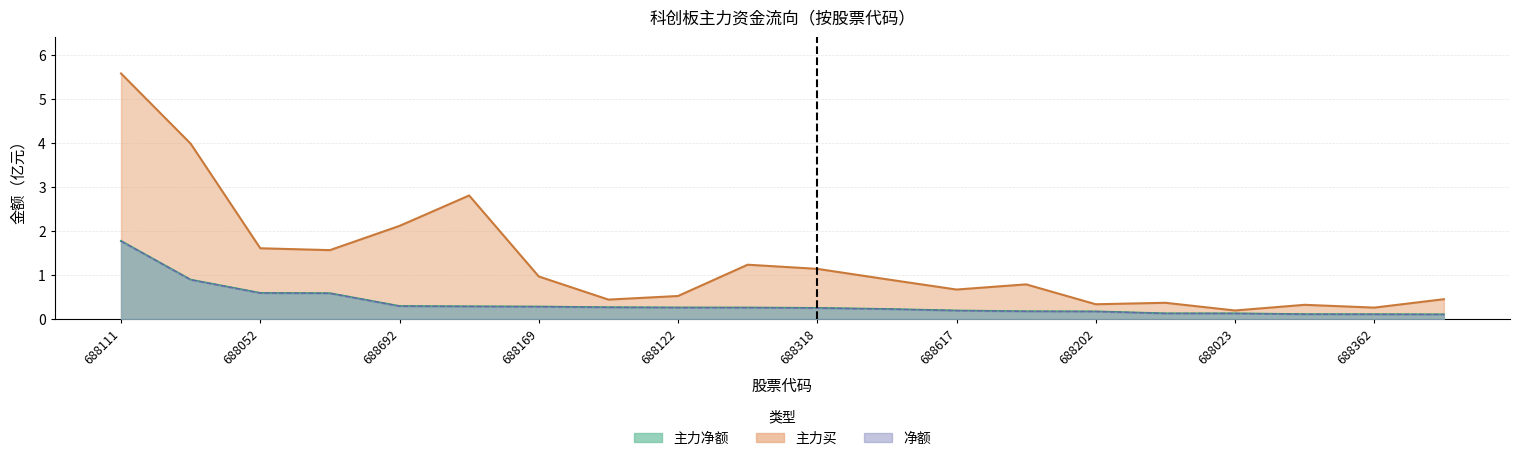

What is the sum of all 主力净额 values?

7.0